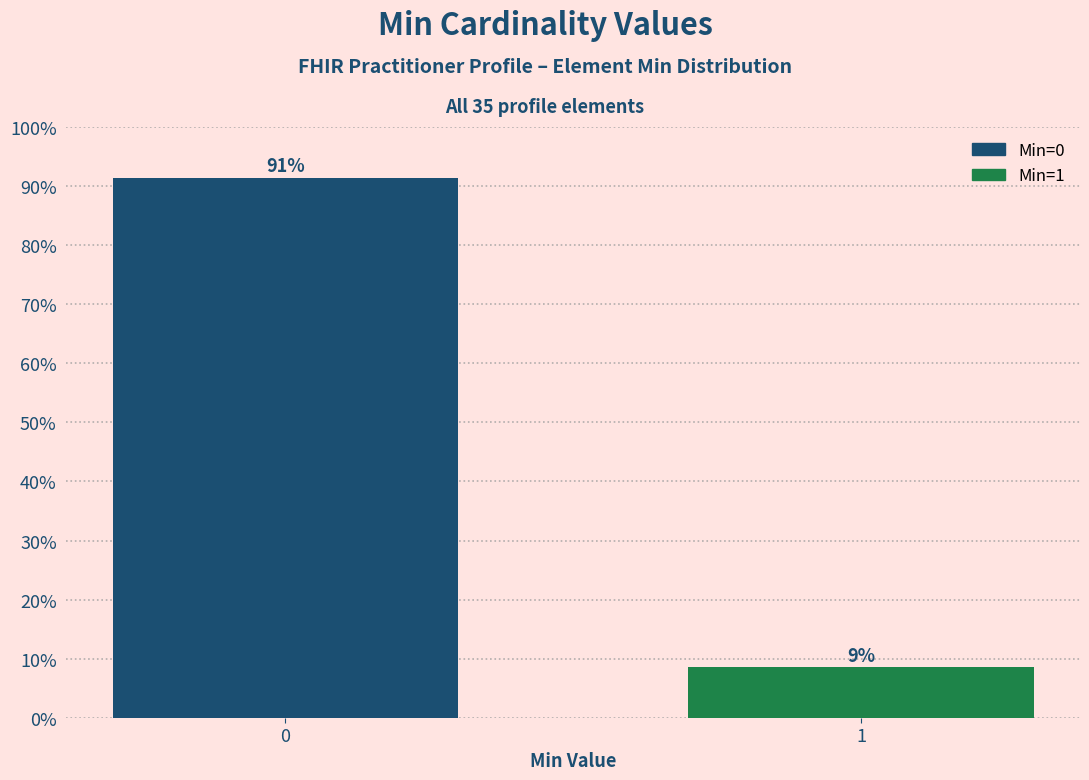

What is the average value?

50.0